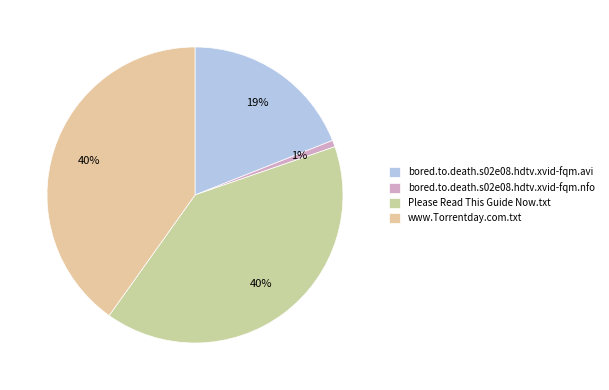

Is the sum of www.Torrentday.com.txt and Please Read This Guide Now.txt greater than half?

Yes